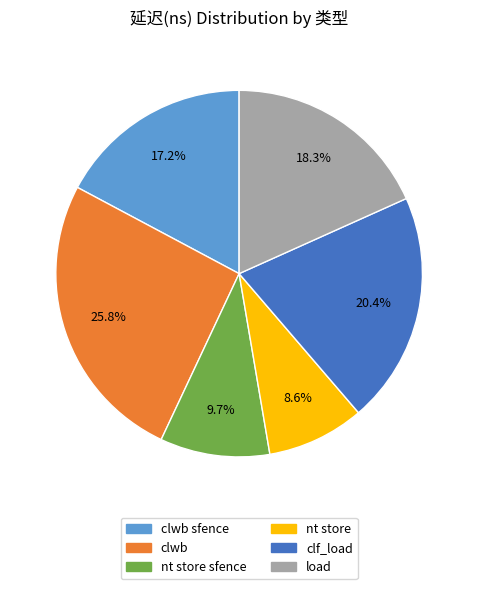

Does any single category account for the majority?

No